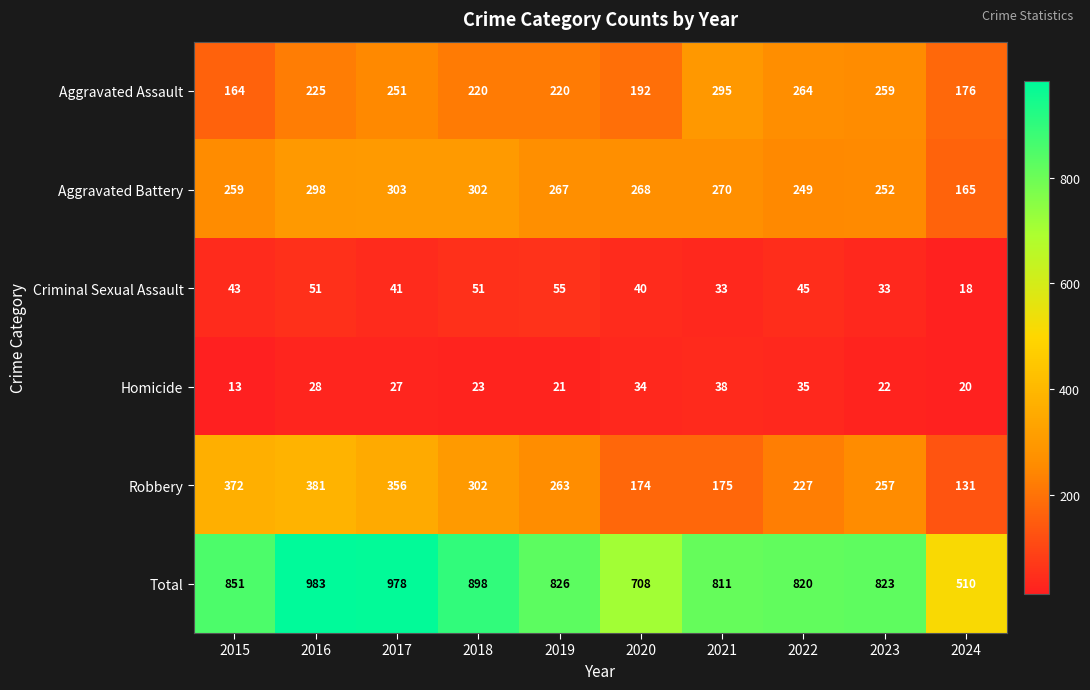

At how many categories does at least one series exceed 24?

10